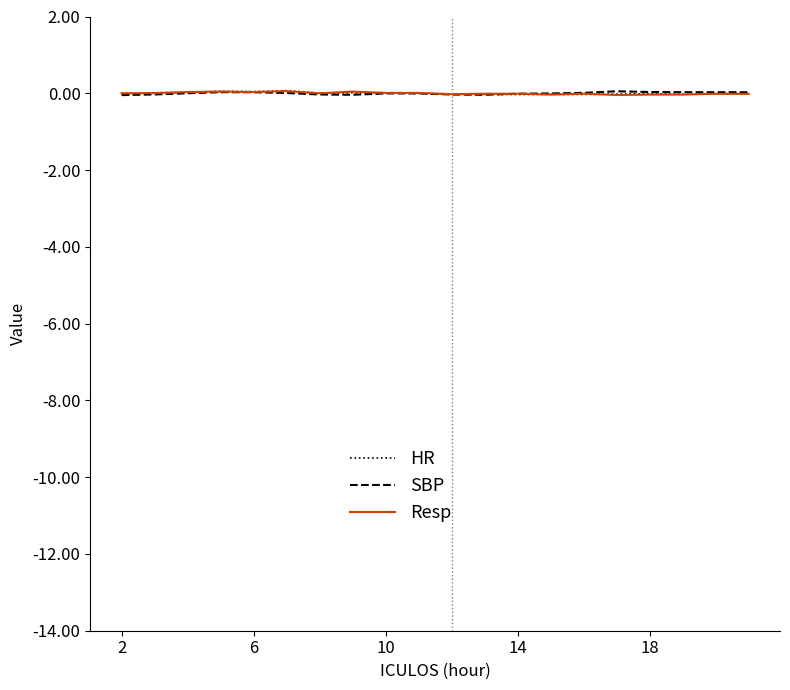

Is this an area chart (filled region under the line)?

No